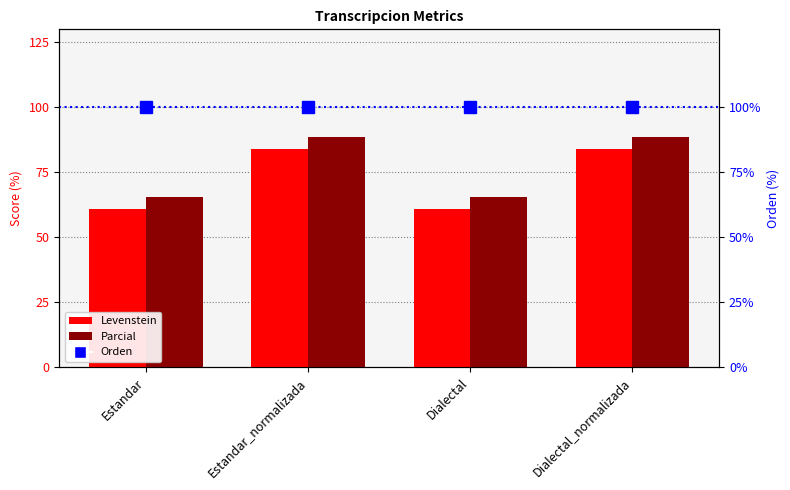

Does the chart contain any negative values?

No